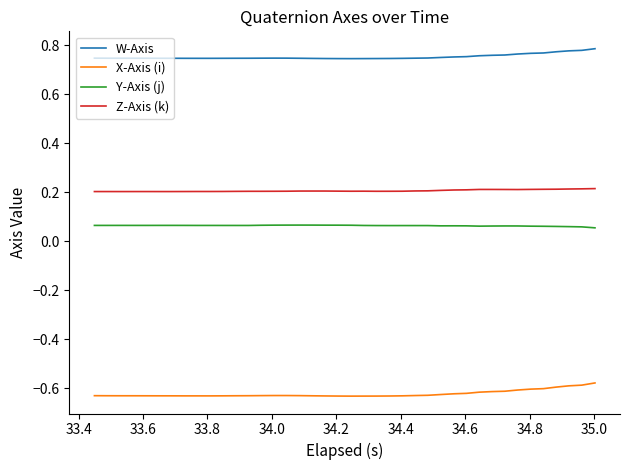

At how many categories does at least one series exceed 0?

40